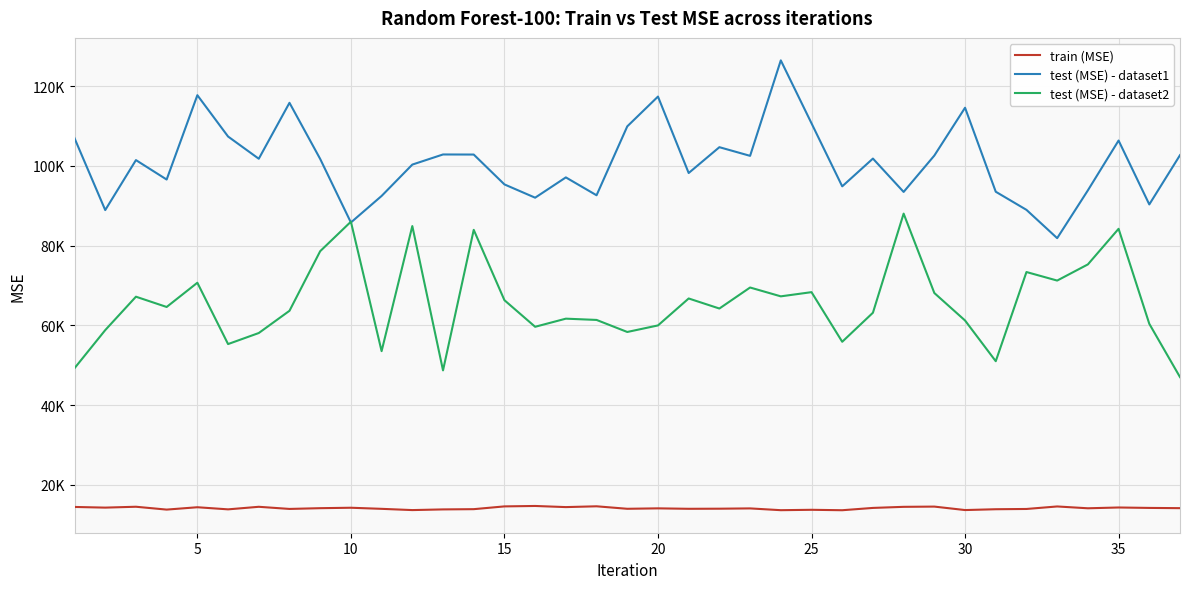

Does the chart display data point markers on the line(s)?

No